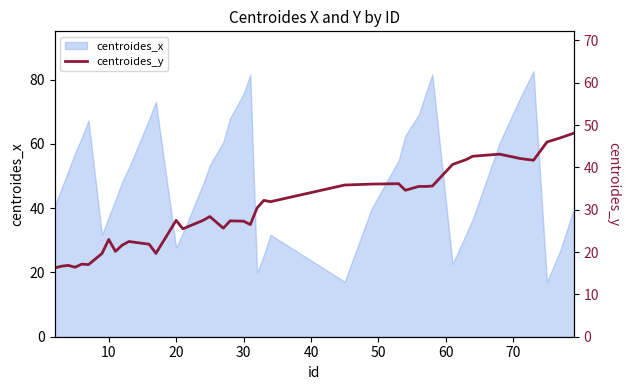

The value of centroides_x at 30 is 39.7. True or false?

False